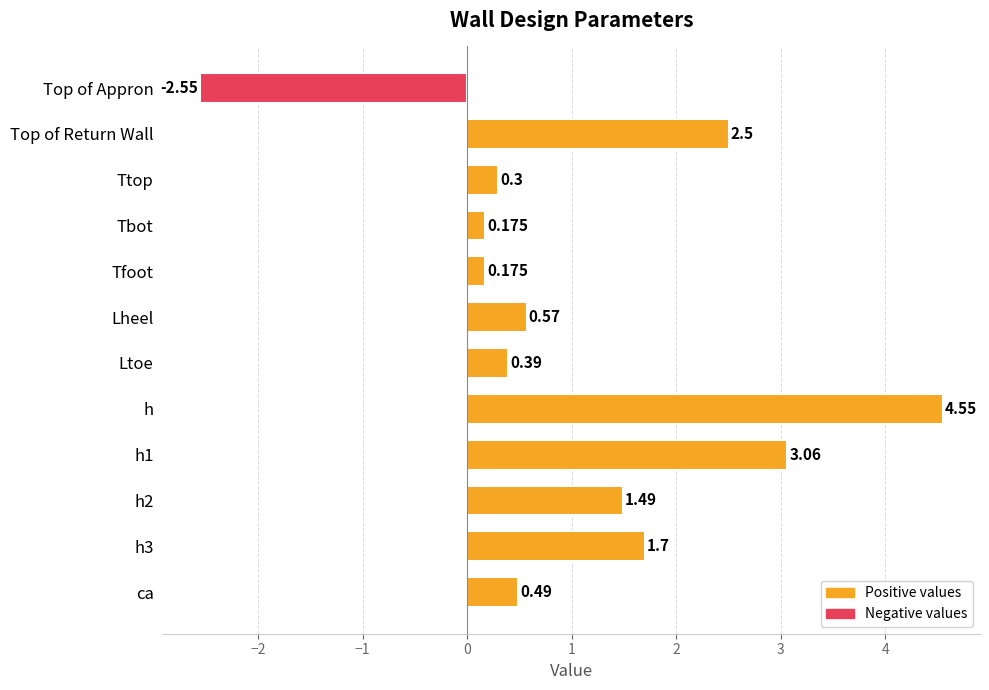

At which category does the chart reach its minimum across all series?

Top of Appron